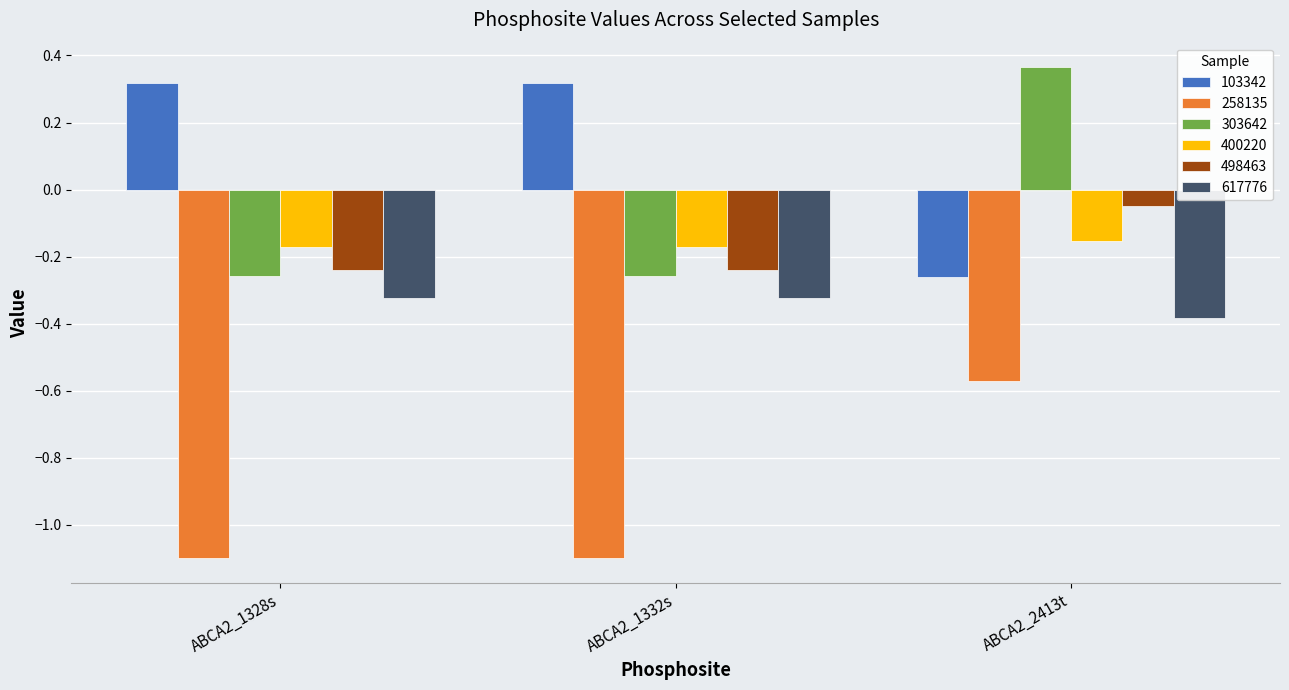

Which series has the largest total across all categories?

103342